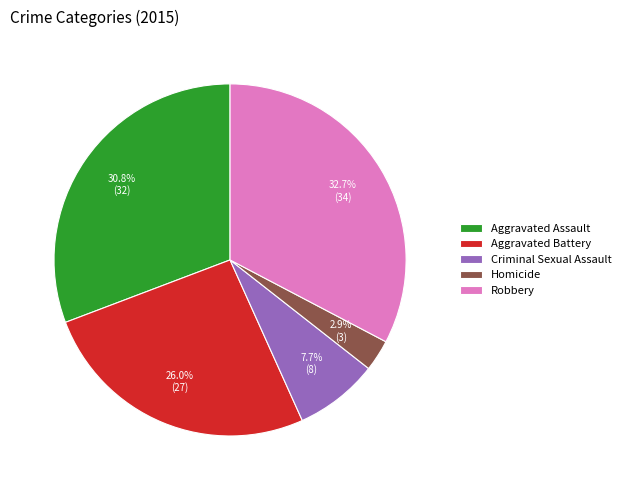

What is the largest slice in the pie chart?

Robbery